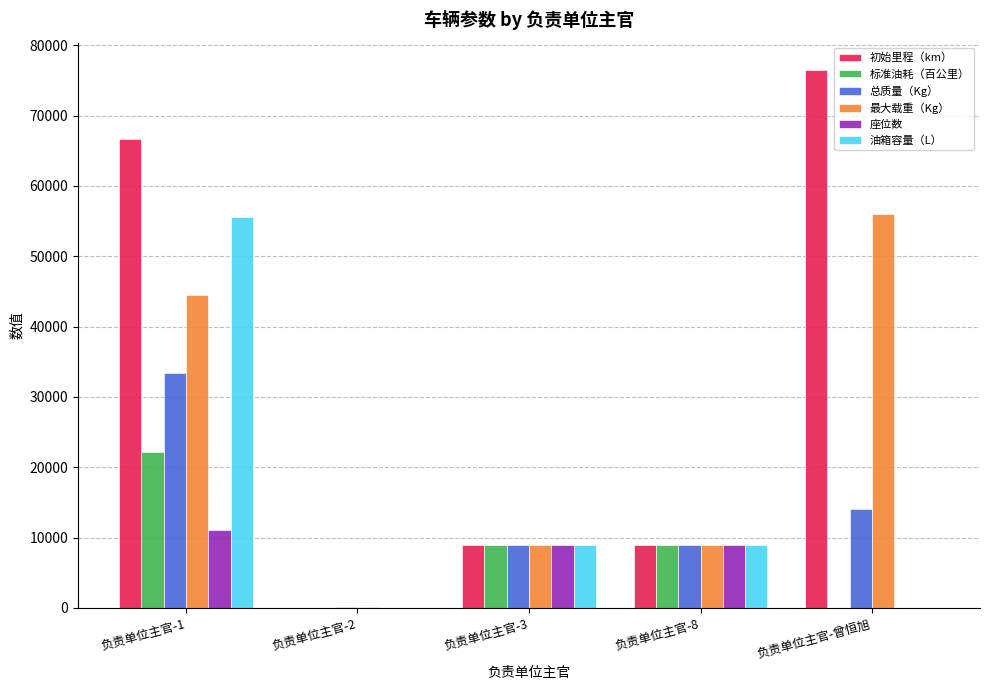

What are all the series names shown in the legend?

初始里程（km）, 标准油耗（百公里）, 总质量（Kg）, 最大载重（Kg）, 座位数, 油箱容量（L）